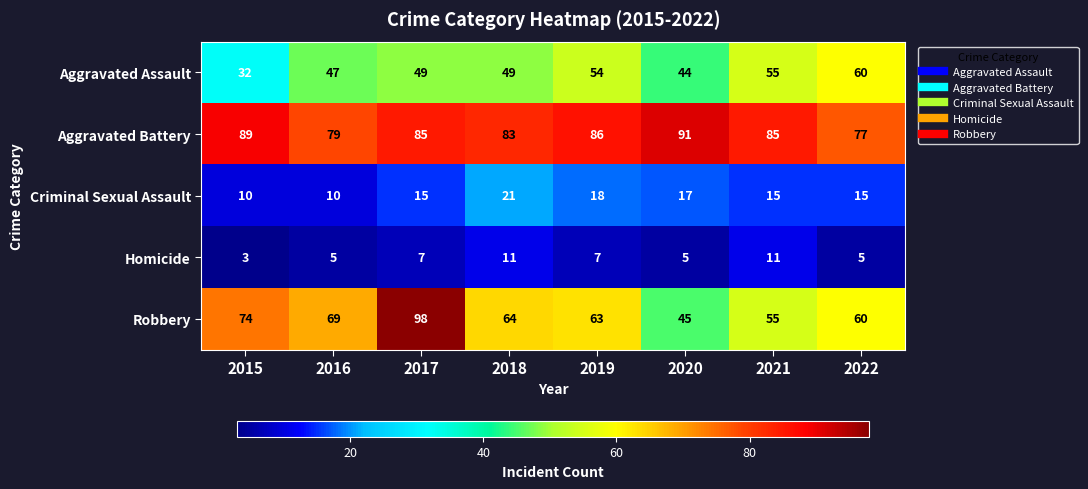

Read the Criminal Sexual Assault value at 2017.

15